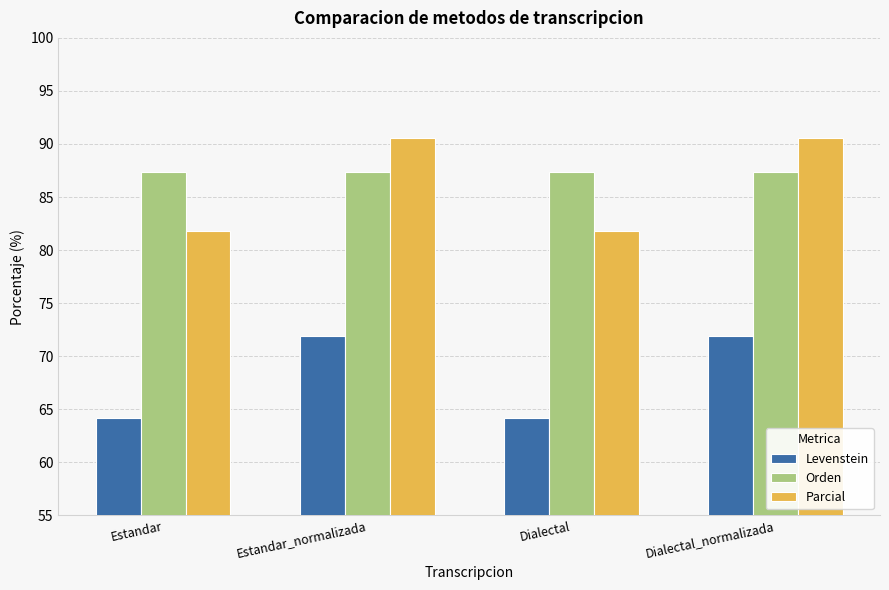

What is the greatest value displayed?

90.5